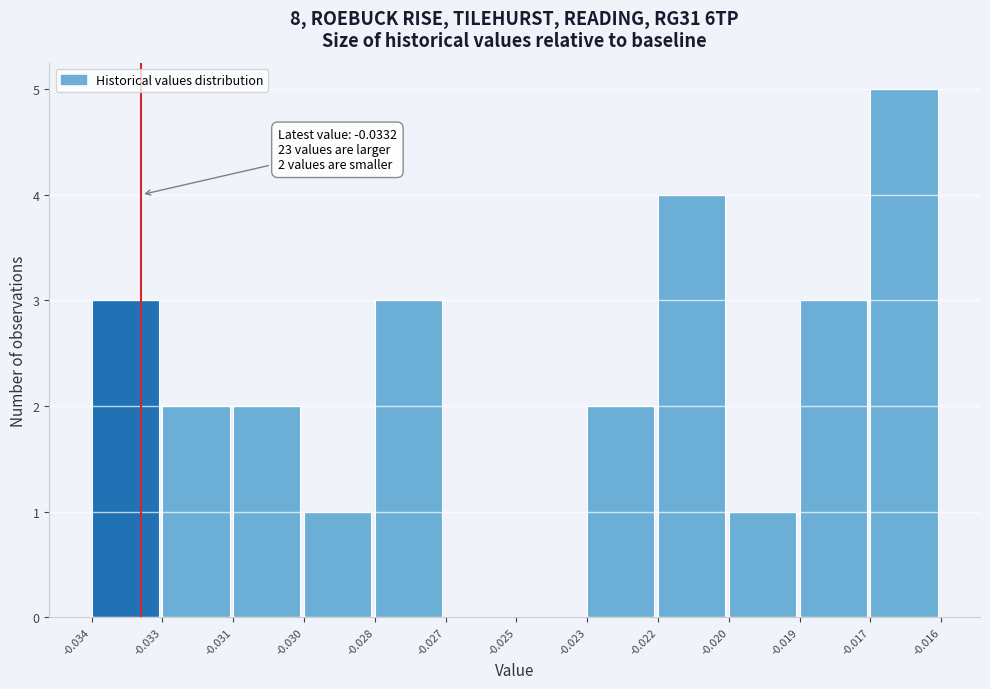

Reading left to right, what are all the values shown in this chart?

-0.034=3	-0.033=2	-0.031=2	-0.030=1	-0.028=3	-0.027=0	-0.025=0	-0.023=2	-0.022=4	-0.020=1	-0.019=3	-0.017=5